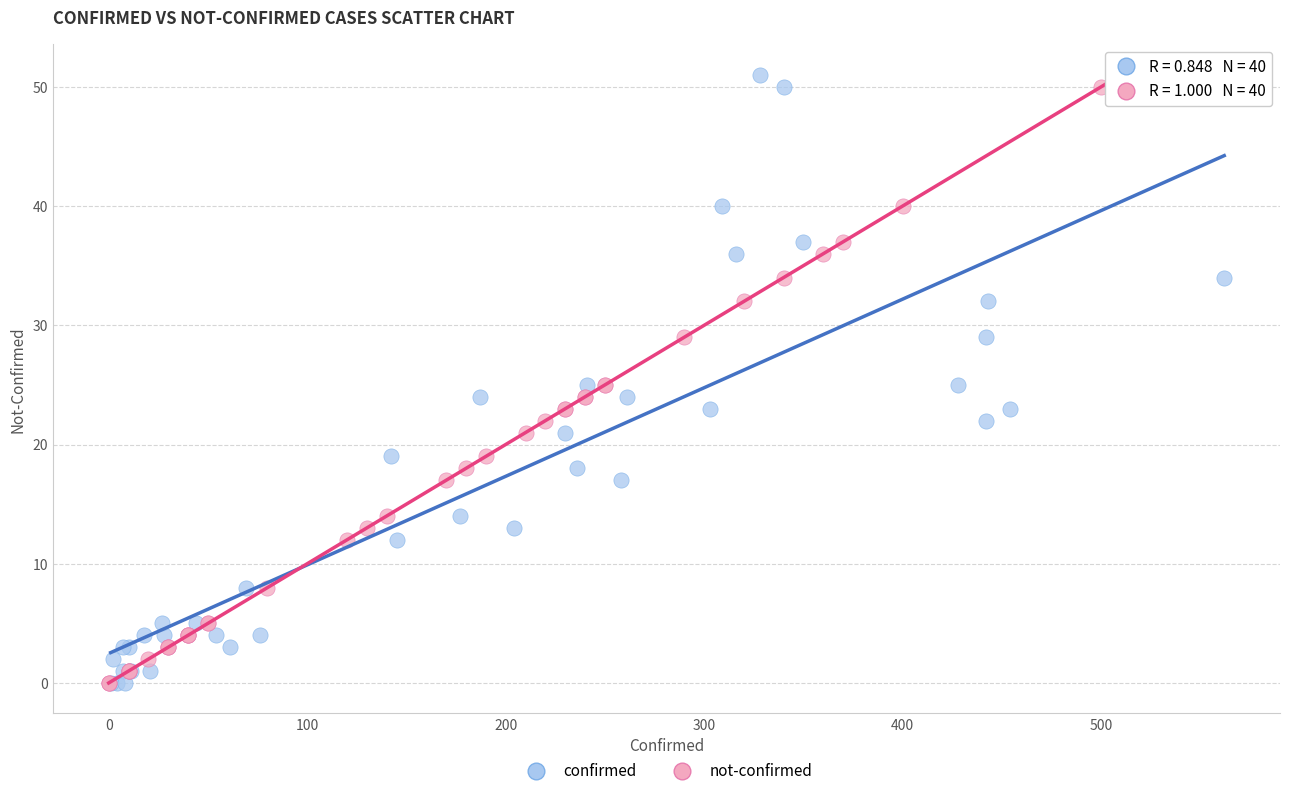

What are all the series names shown in the legend?

confirmed, not-confirmed